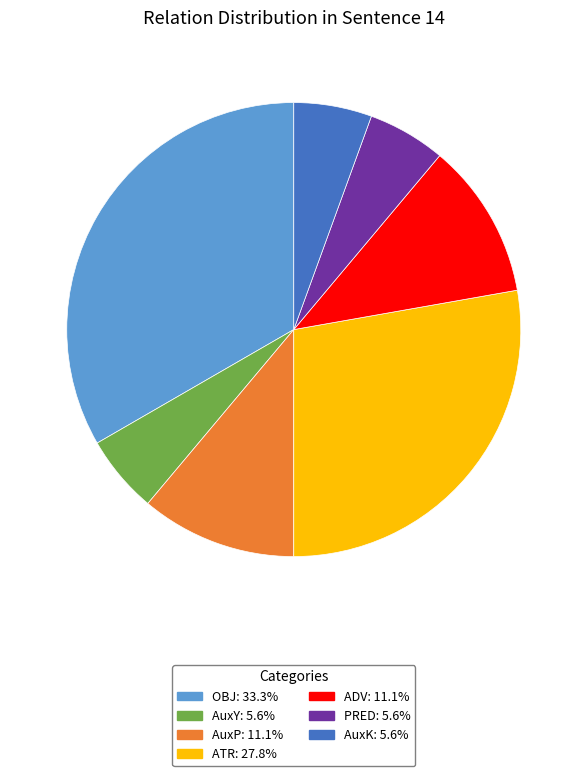

Count the number of slices in the pie.

7